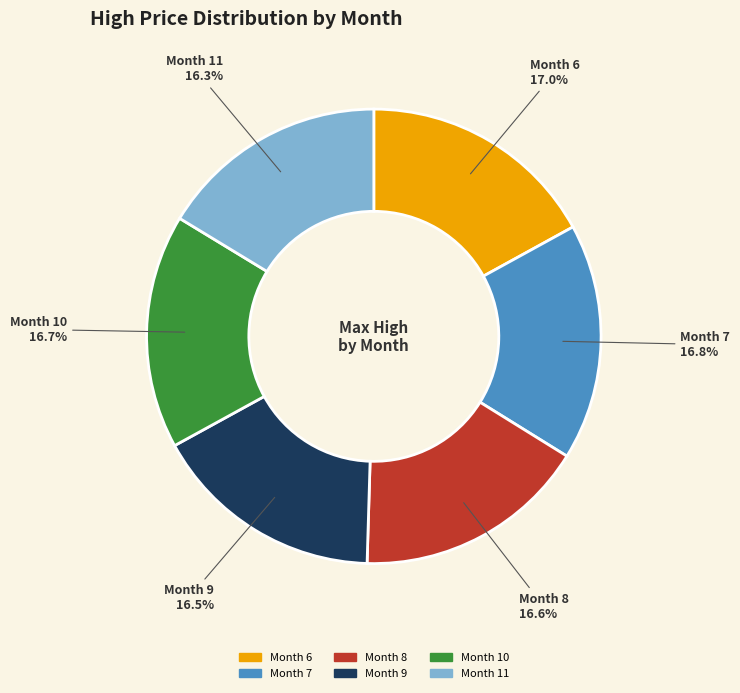

Is Month 6 the majority of the pie?

No